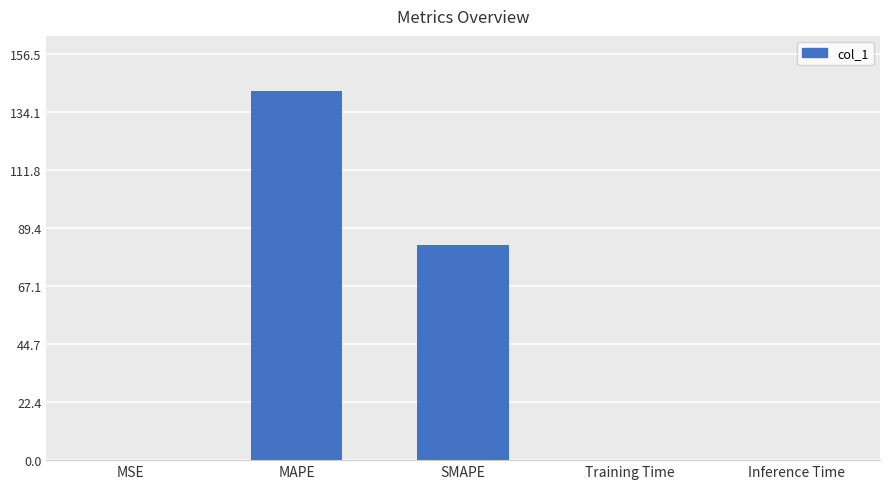

Are the bars horizontal?

No